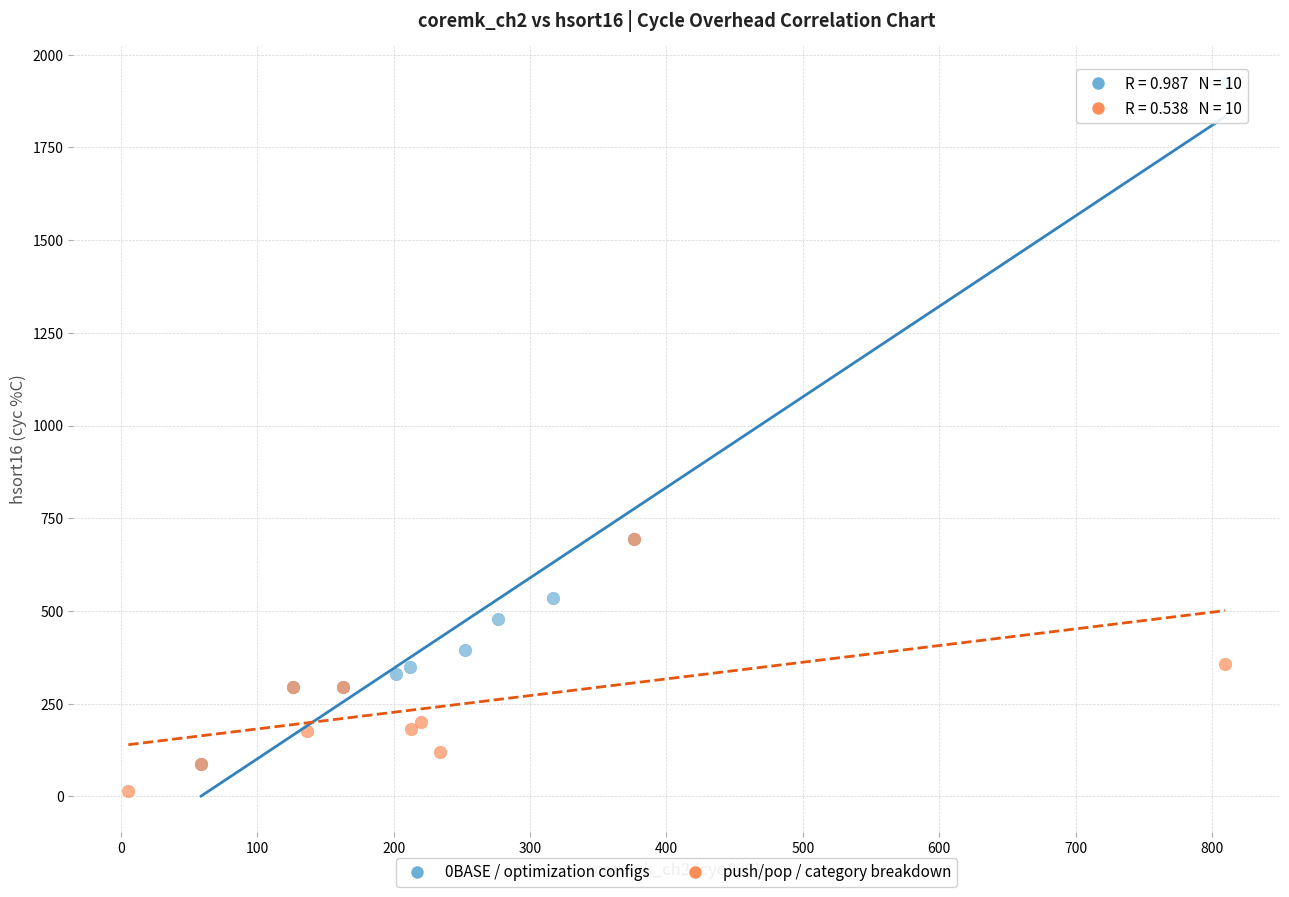

Which series reaches the maximum Y coordinate?

0BASE / optimization configs